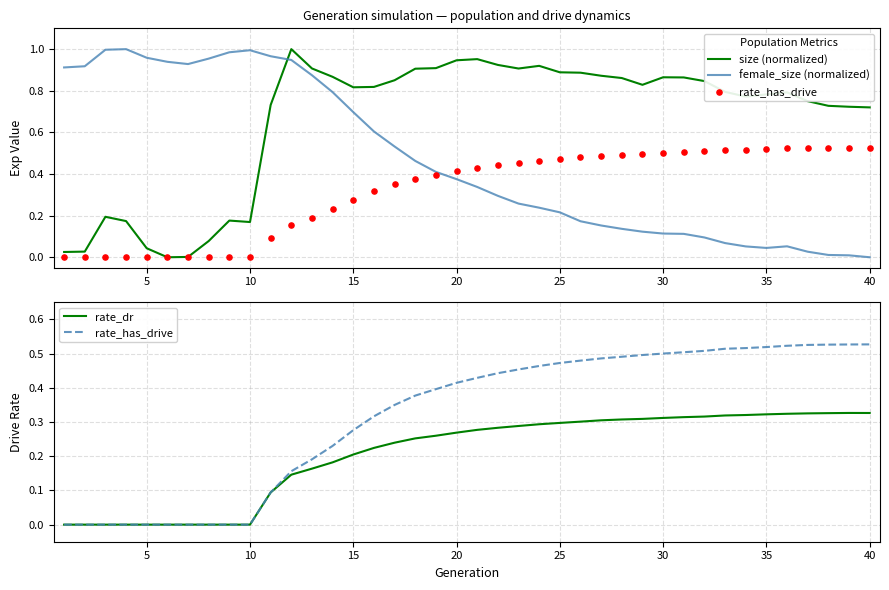

Which series contains the highest Y value?

size (normalized)